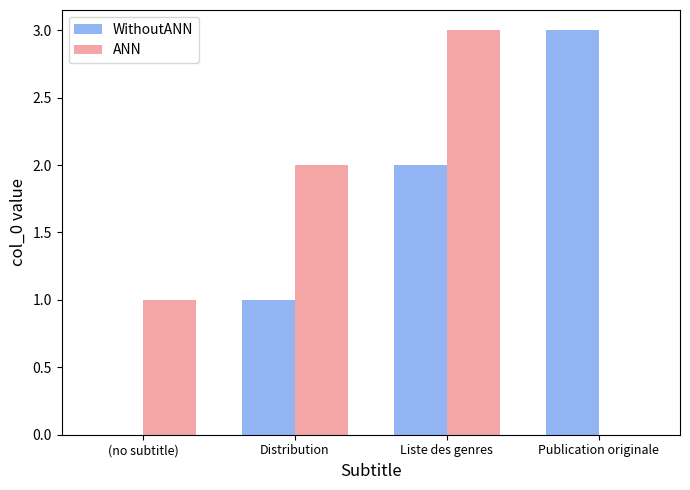

What is the sum of all ANN values?

6